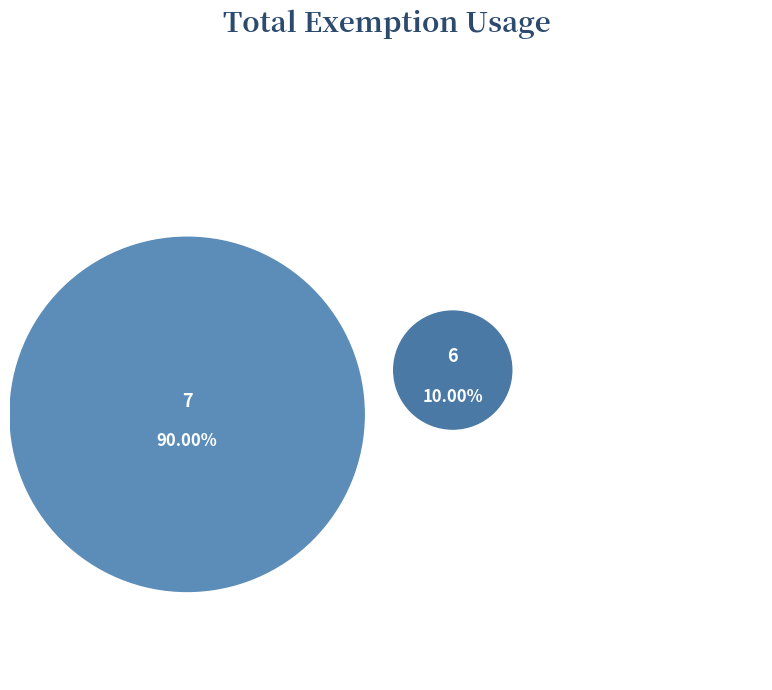

To the nearest percent, what percentage of the pie is 6?

10%